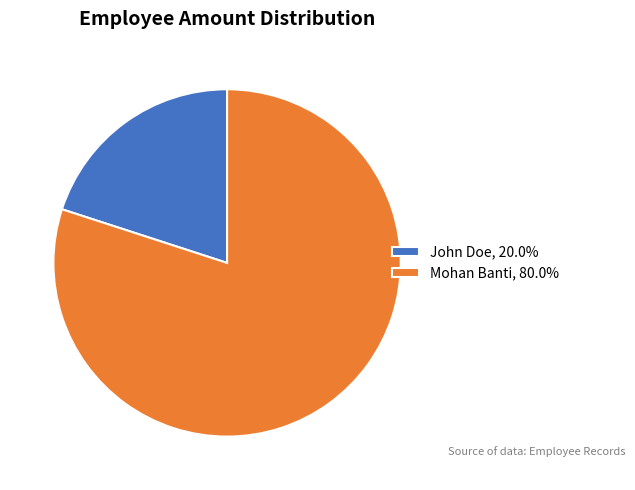

Approximately how many times larger is the value at Mohan Banti compared to John Doe?

4.0